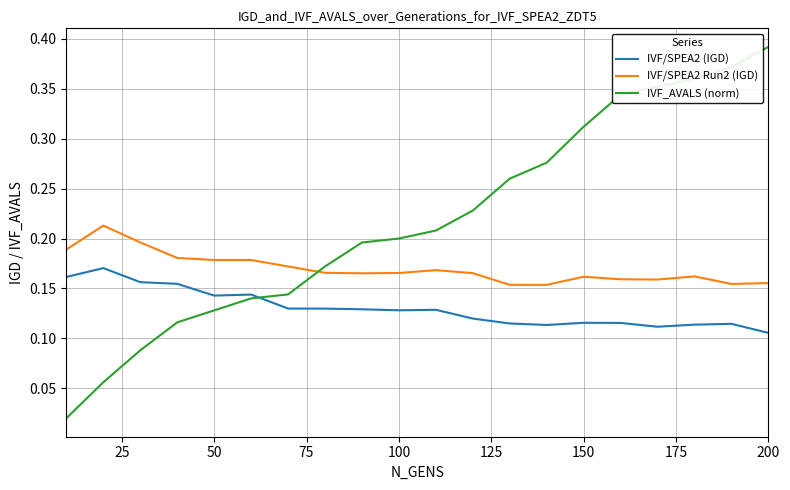

List the series in order of their overall mean, highest first.

IVF_AVALS (norm), IVF/SPEA2 Run2 (IGD), IVF/SPEA2 (IGD)